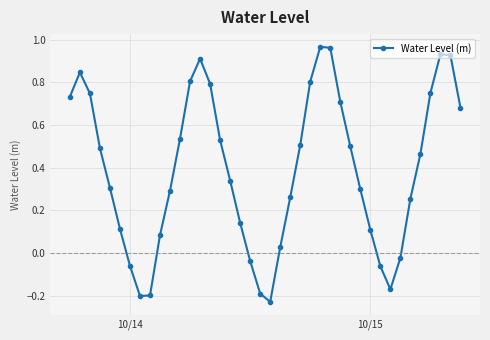

Is this an area chart (filled region under the line)?

No